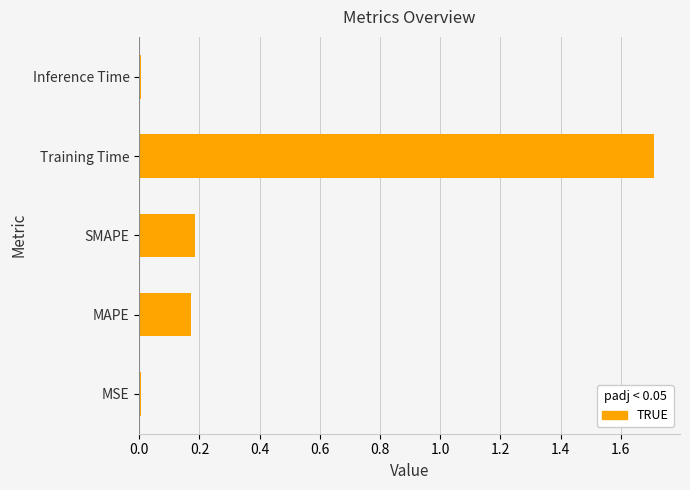

The chart shows a value of 0.2 at MAPE. True or false?

True